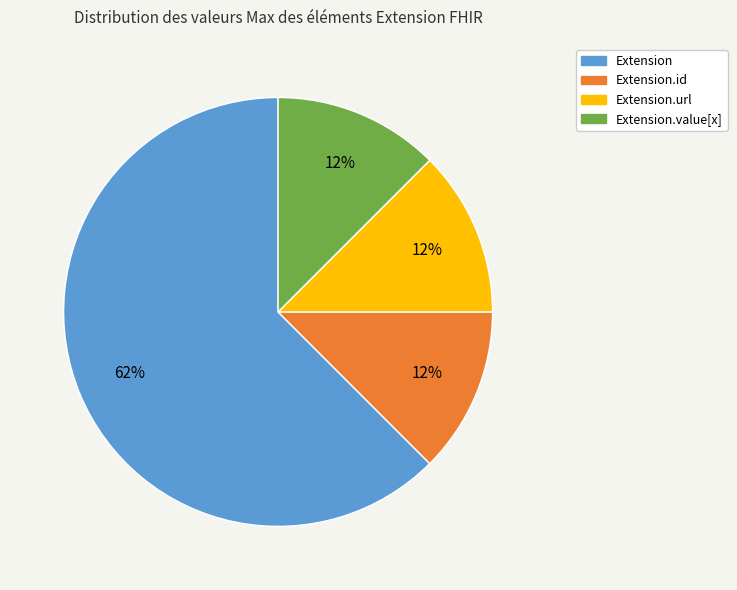

Count the number of slices in the pie.

4